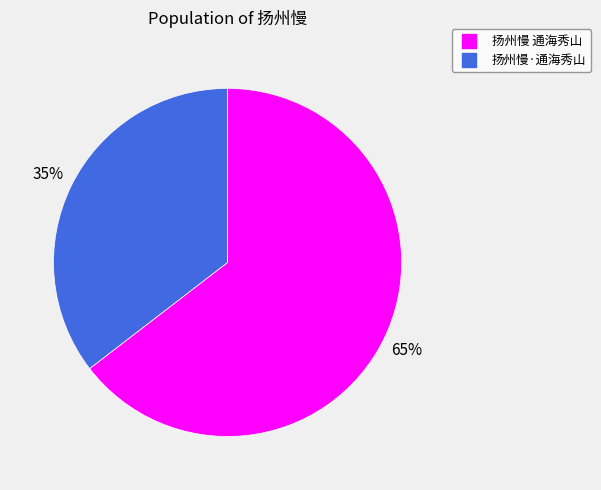

Rank the categories by value from highest to lowest.

扬州慢 通海秀山, 扬州慢·通海秀山